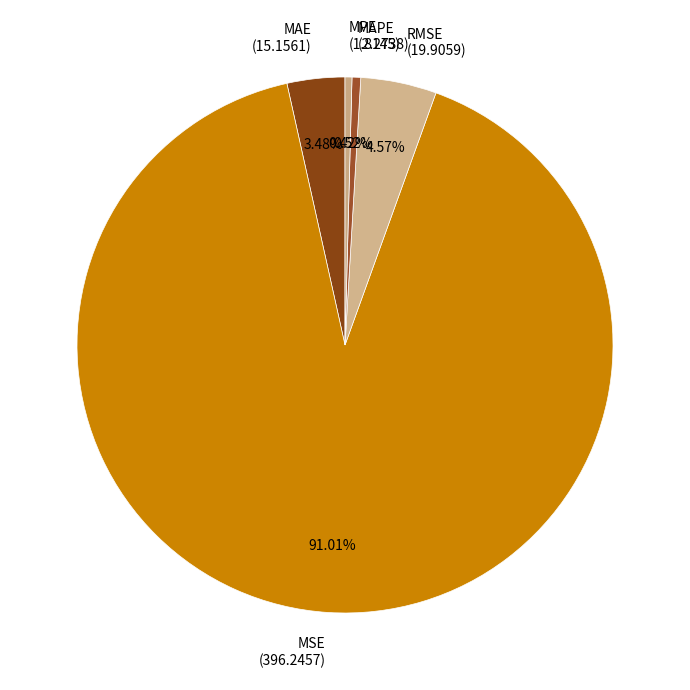

Between RMSE and MSE, which is larger?

MSE